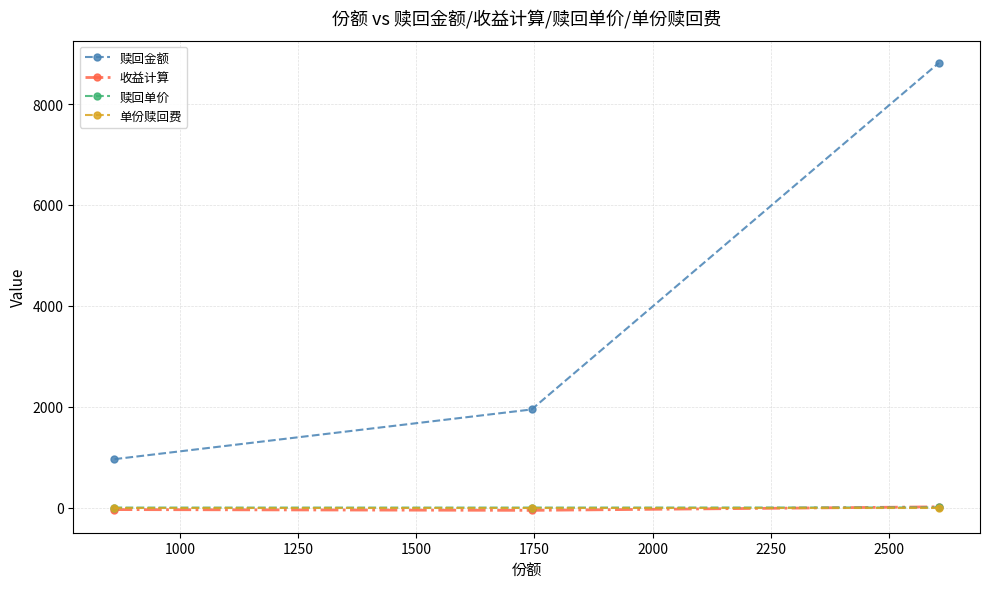

Which series has the widest spread of values?

赎回金额